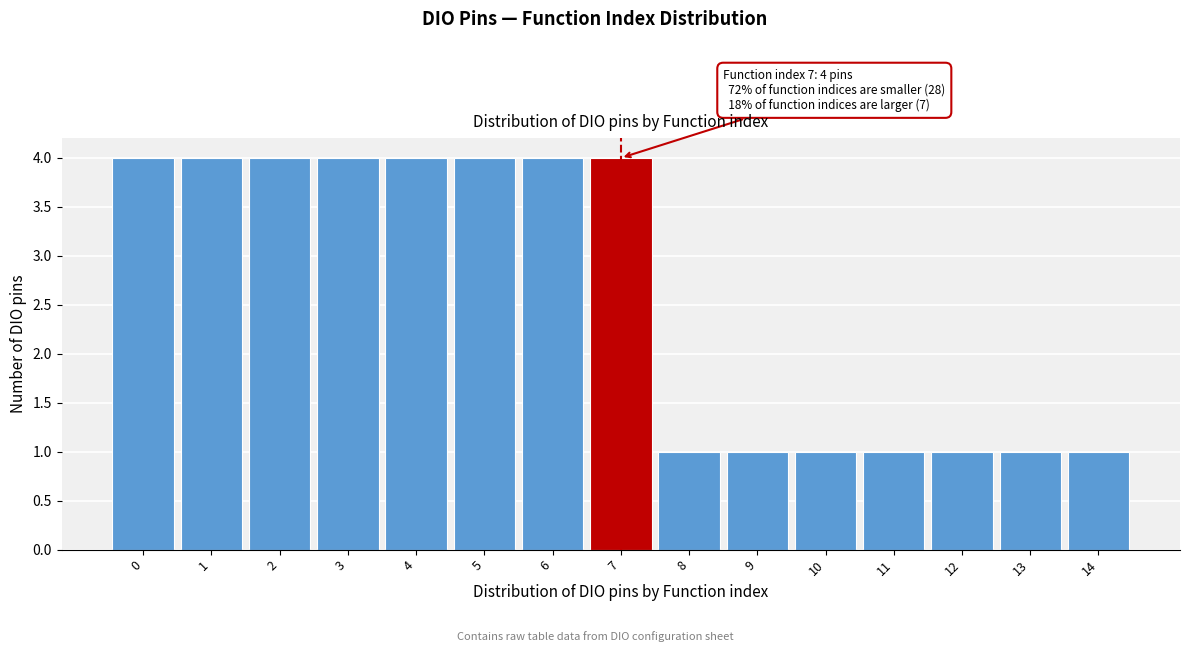

Reading left to right, transcribe all the data shown in this chart.

4	4	4	4	4	4	4	4	1	1	1	1	1	1	1